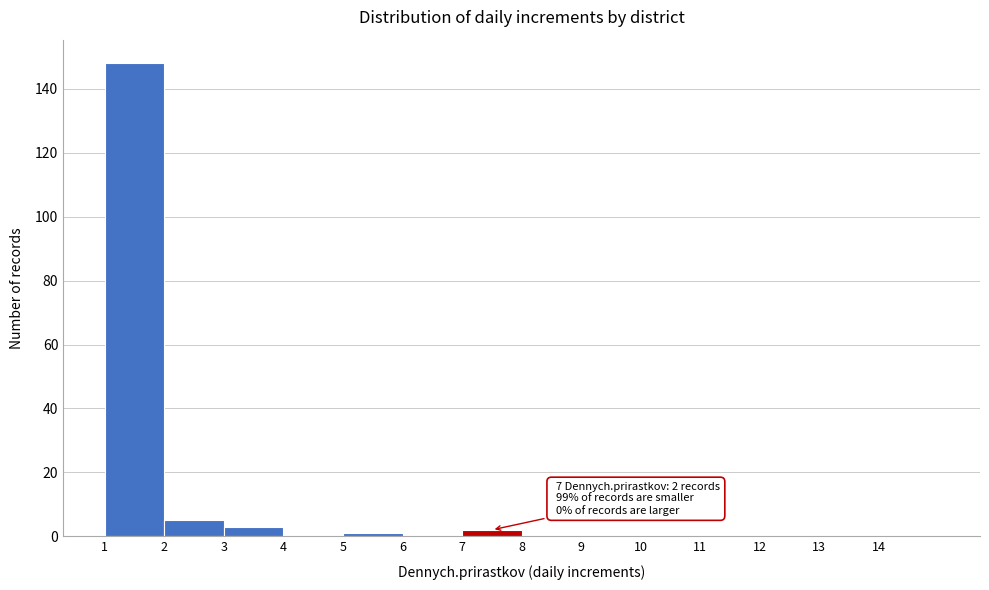

Over which range of the x-axis is the bar tallest?

1 to 2